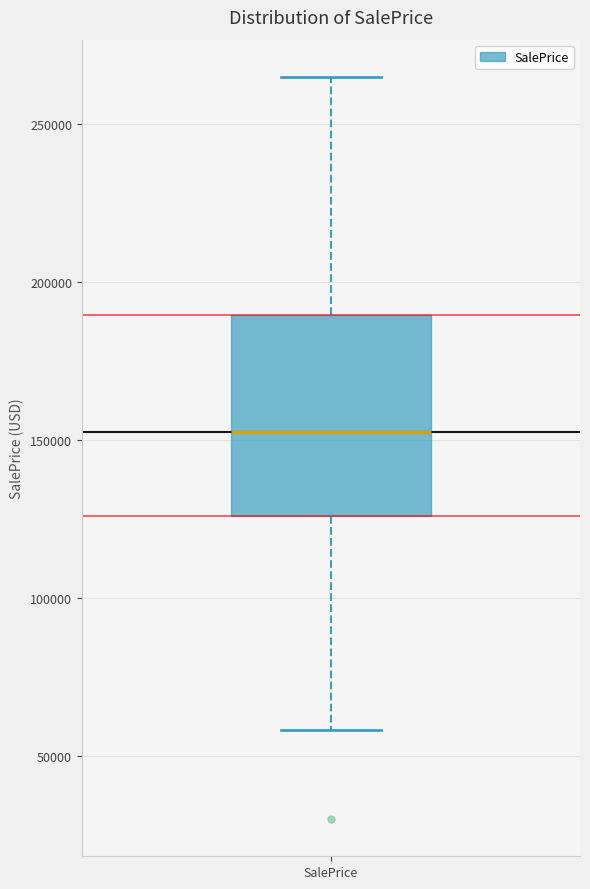

Read this box plot against the y-axis: the position of the median line, the range covered by the box, and the ends of both whiskers. The values are not printed on the chart, so give them approximately, as read against the axis.

median 155000, box 125000 to 190000, whiskers 60000 to 265000